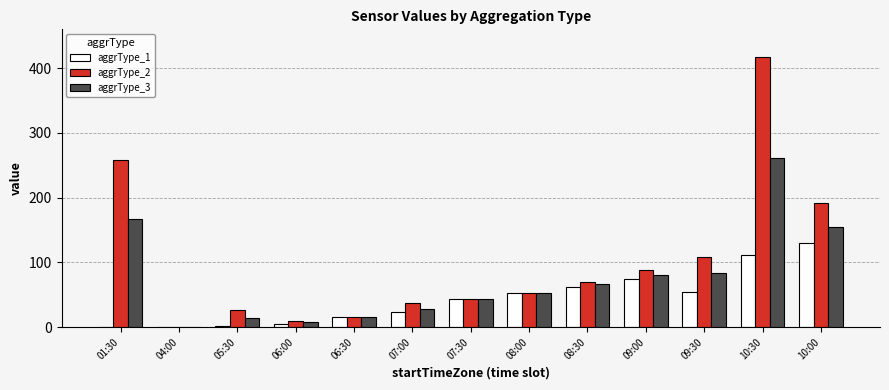

What is the highest value of the aggrType_1 series?

130.0